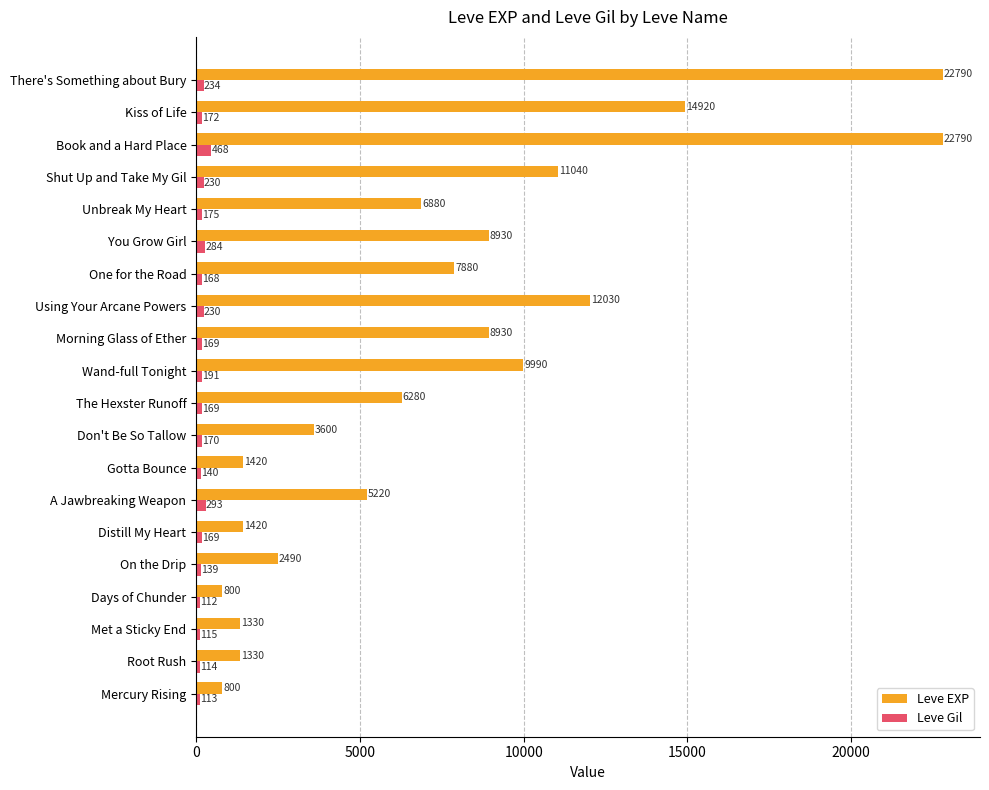

What is the difference between the maximum and minimum values in the Leve Gil series?

356